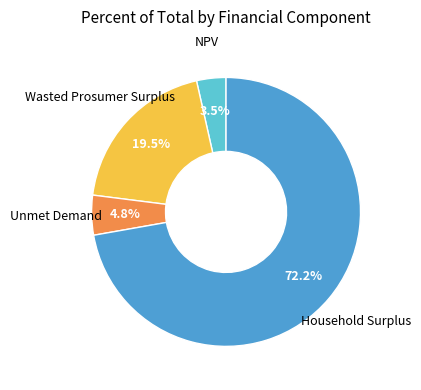

How many slices are in this pie chart?

4